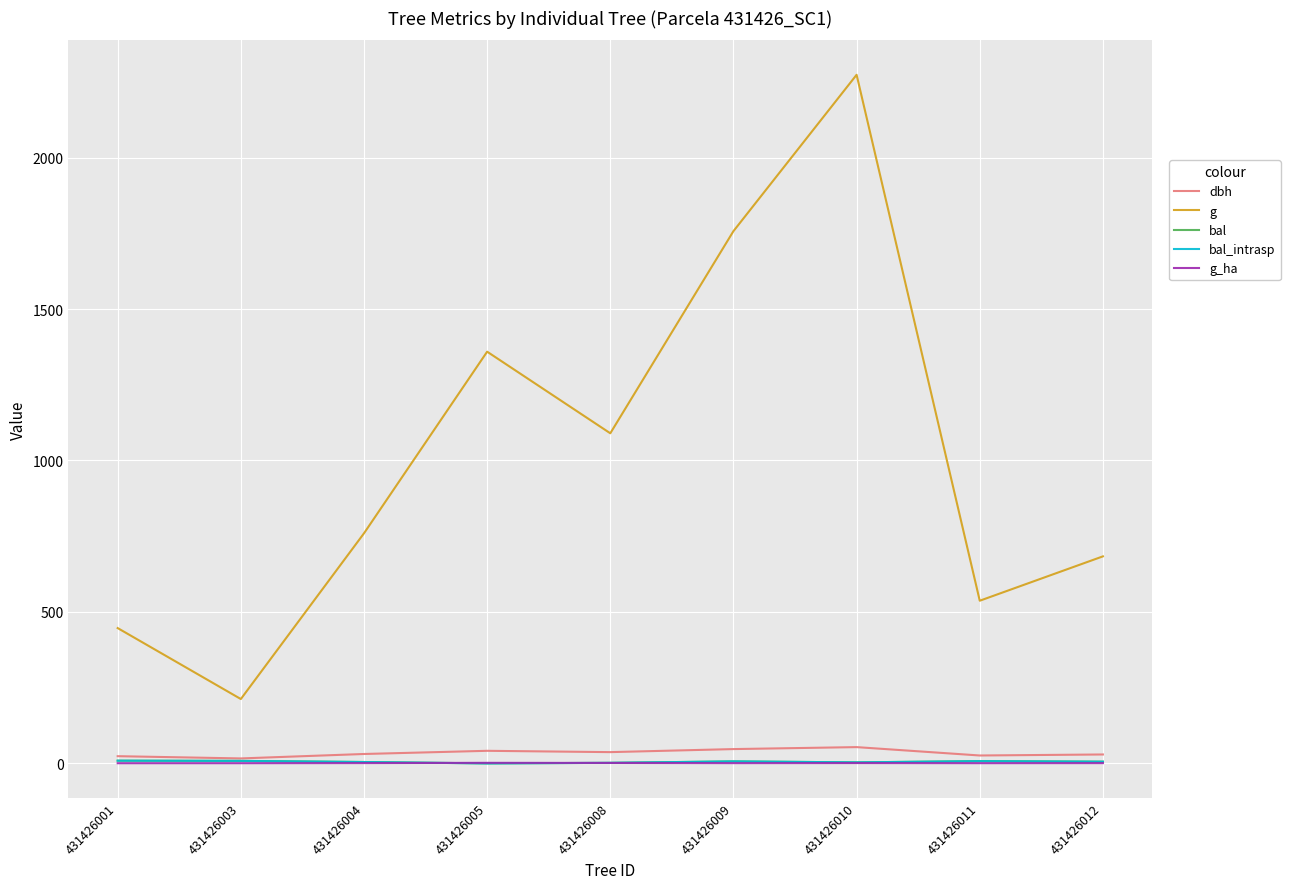

Is this an area chart (filled region under the line)?

No